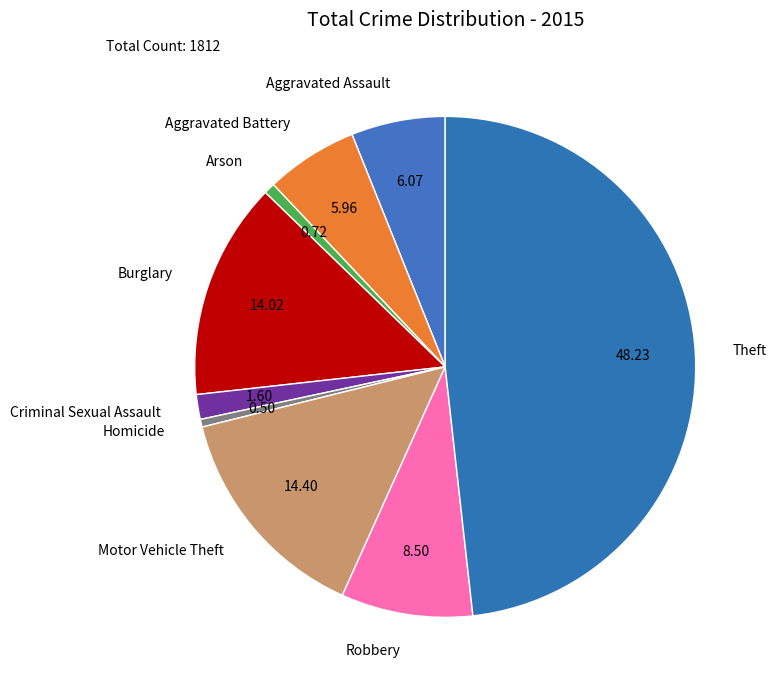

How many slices are in this pie chart?

9